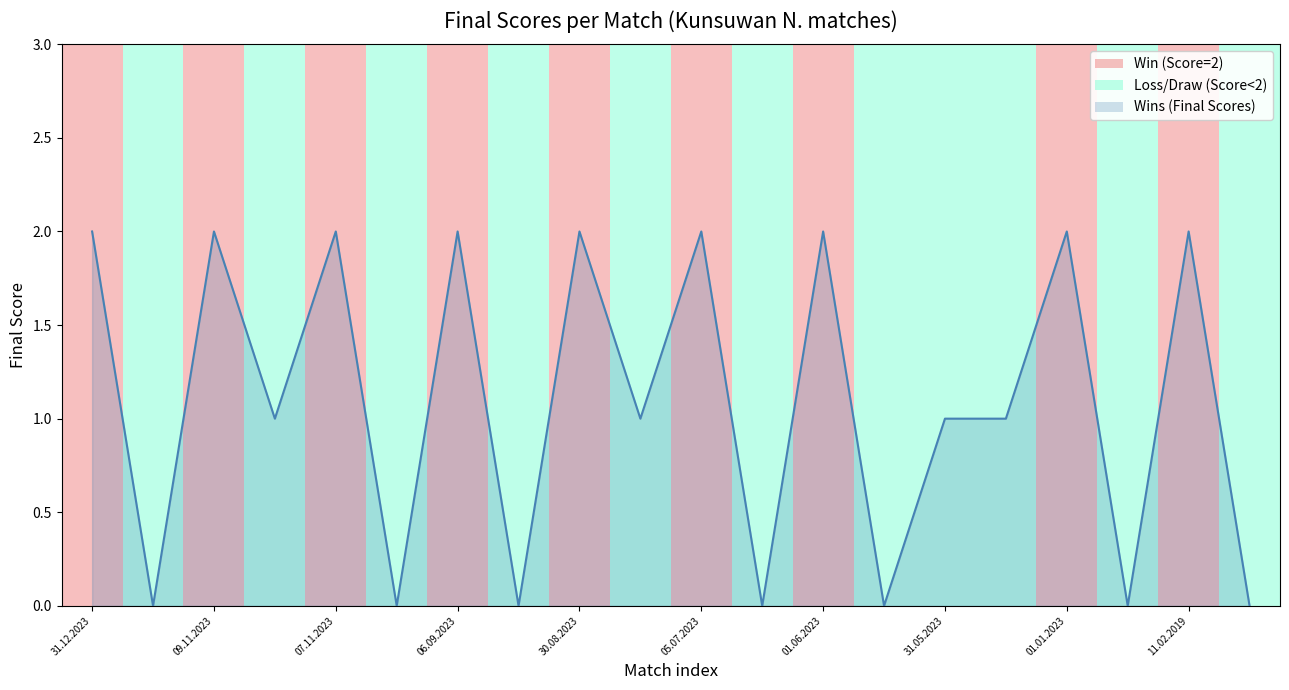

What is the difference between the maximum and minimum values?

2